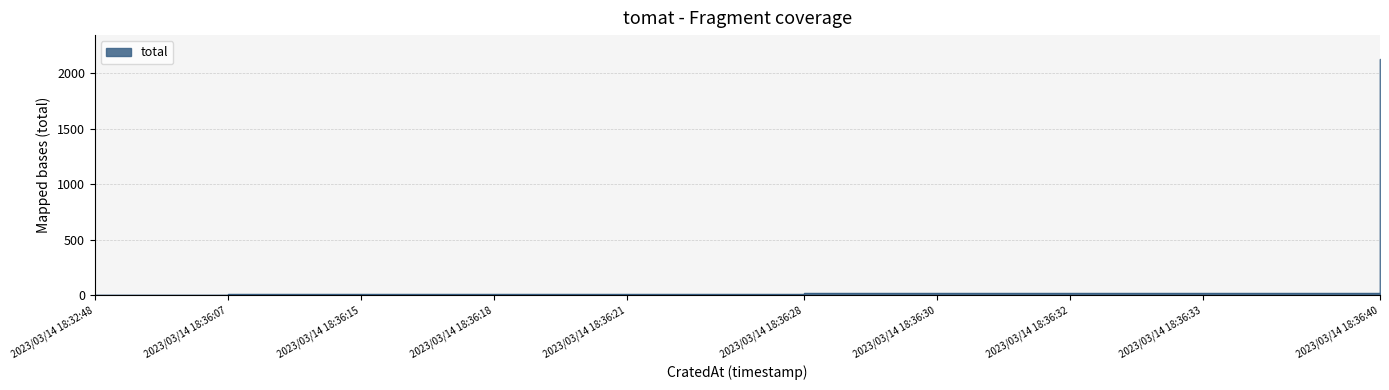

Where is the data nearest to the value 1066?

2023/03/14 18:36:28